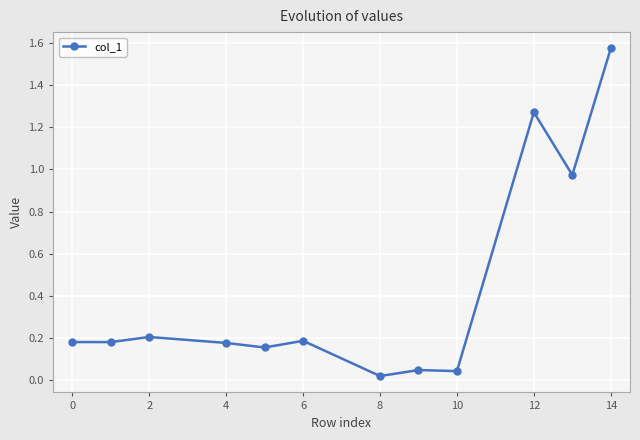

What is the difference between the second highest and second lowest values?

1.2